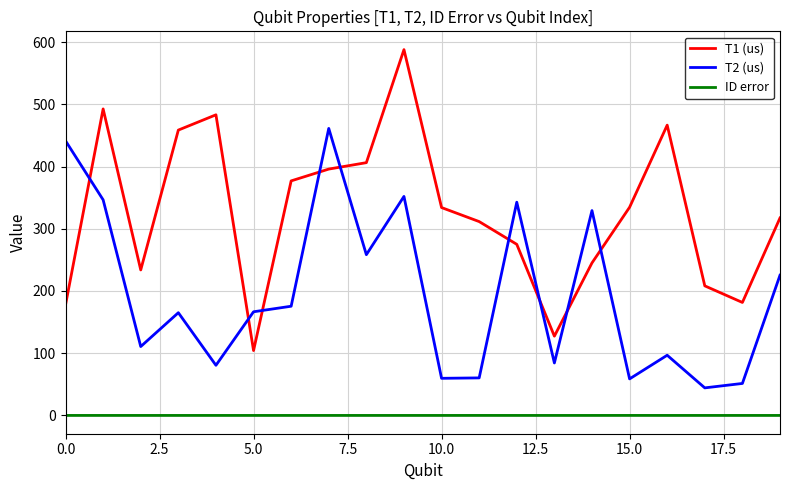

What is the difference between the maximum and minimum values in the T1 (us) series?

483.7